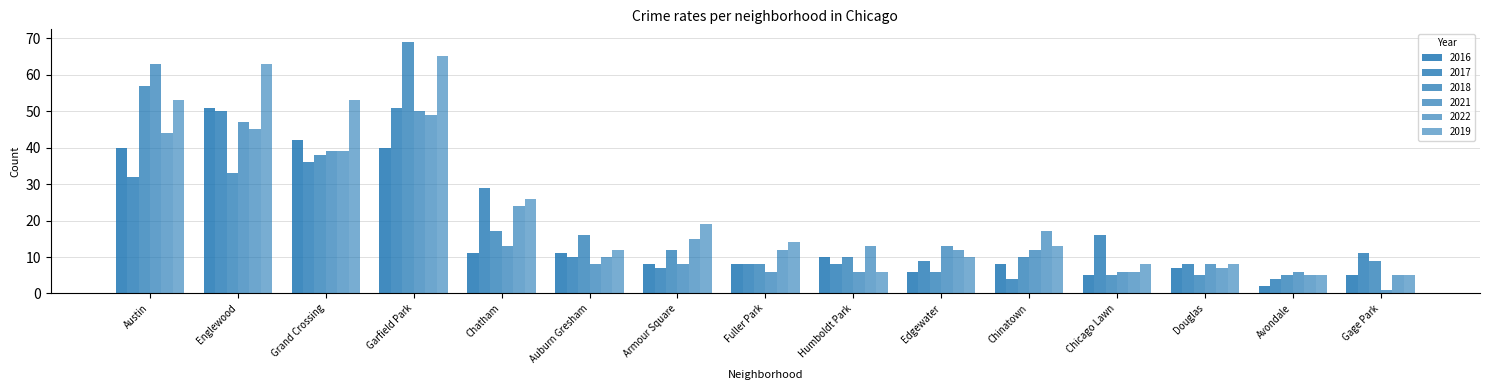

How many bars are there in each group?

6